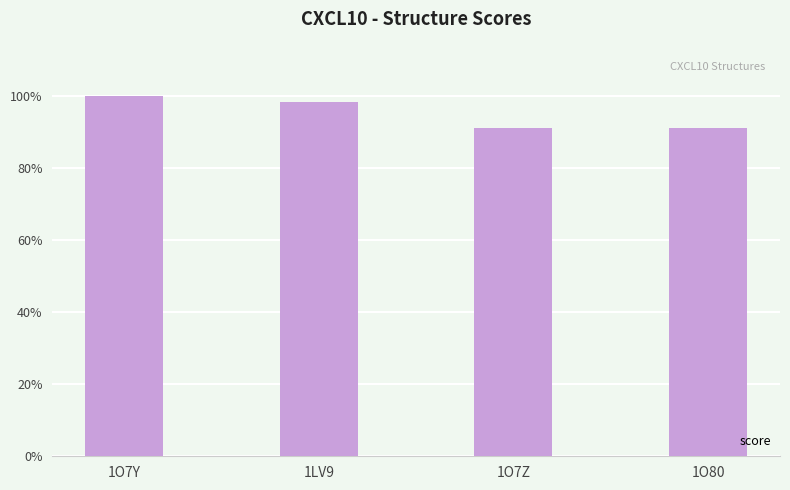

What is the difference between the maximum and minimum values?

0.1